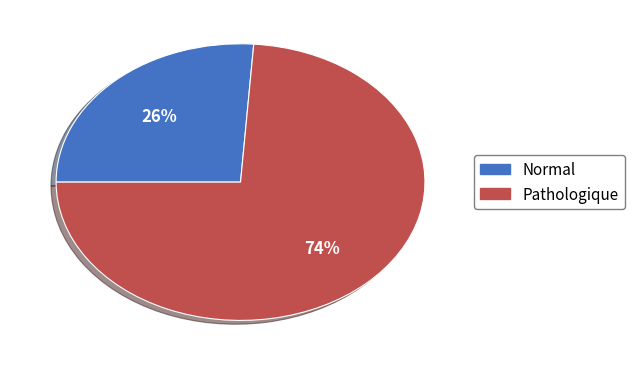

To the nearest percent, what is the average slice percentage?

50%